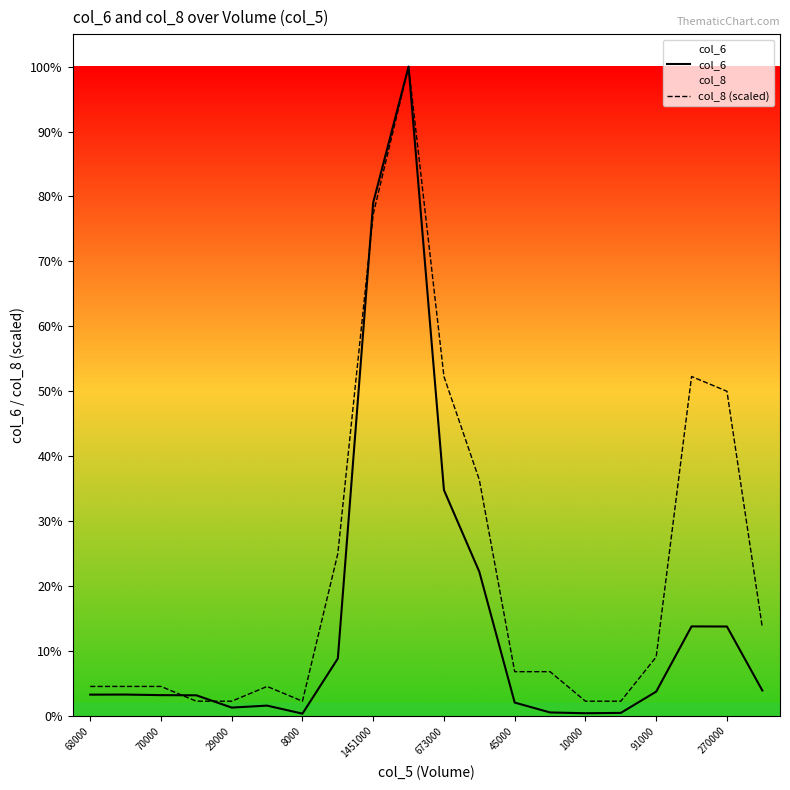

What is the spread (max minus min) of values at 8000?

54427.5